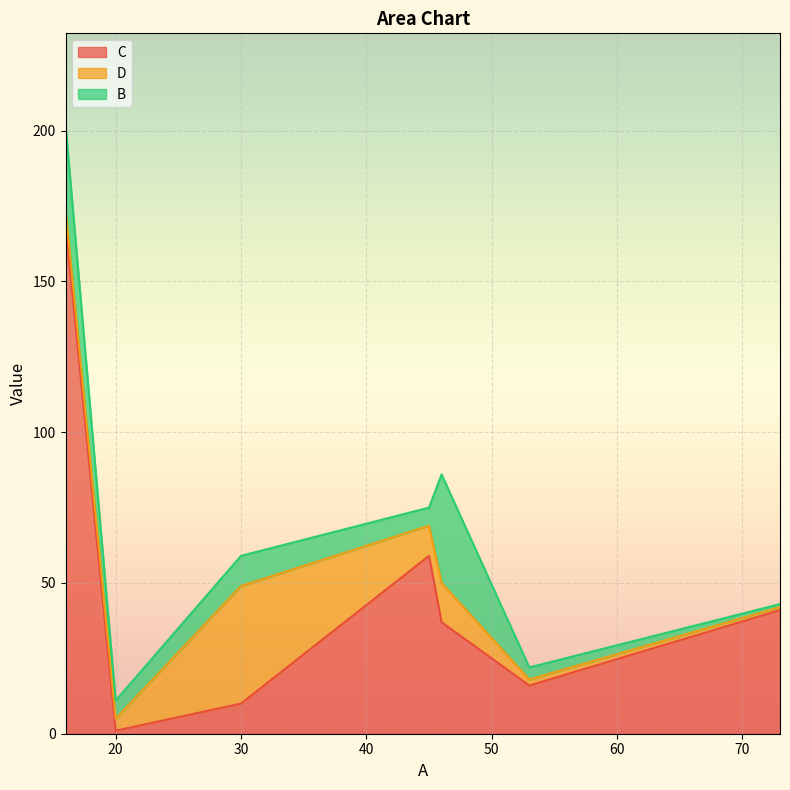

In C, how many points are higher than both neighbors (excluding endpoints)?

1